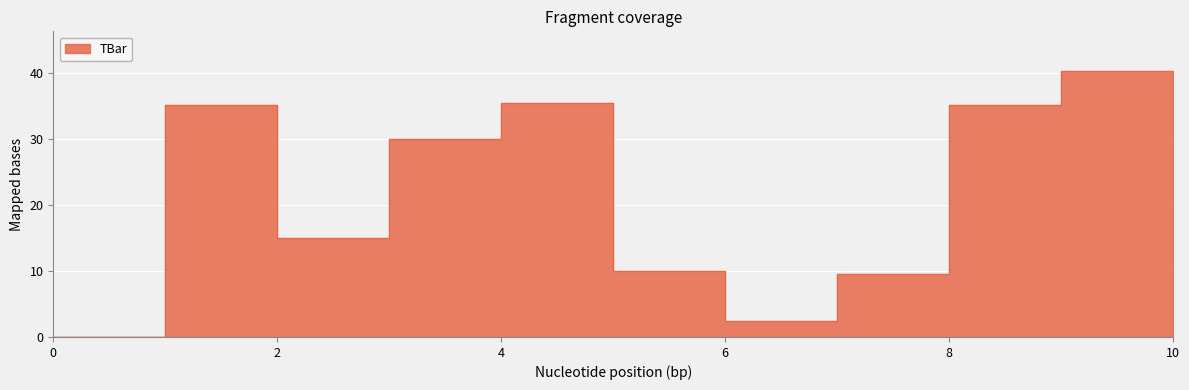

How many lines are shown in the chart?

1